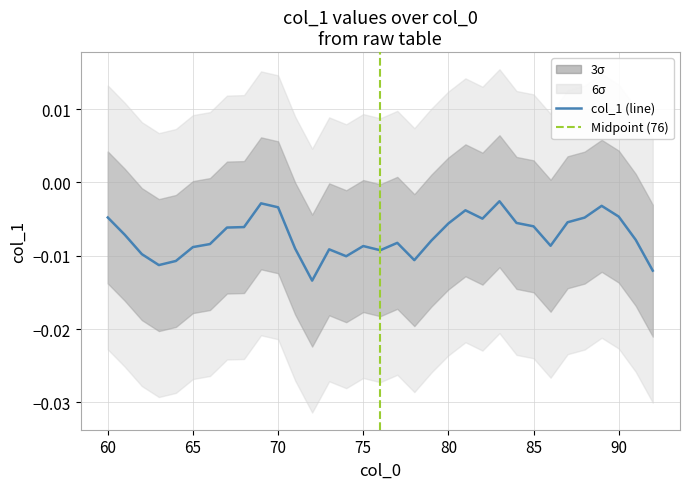

How many data points does each series have?

33